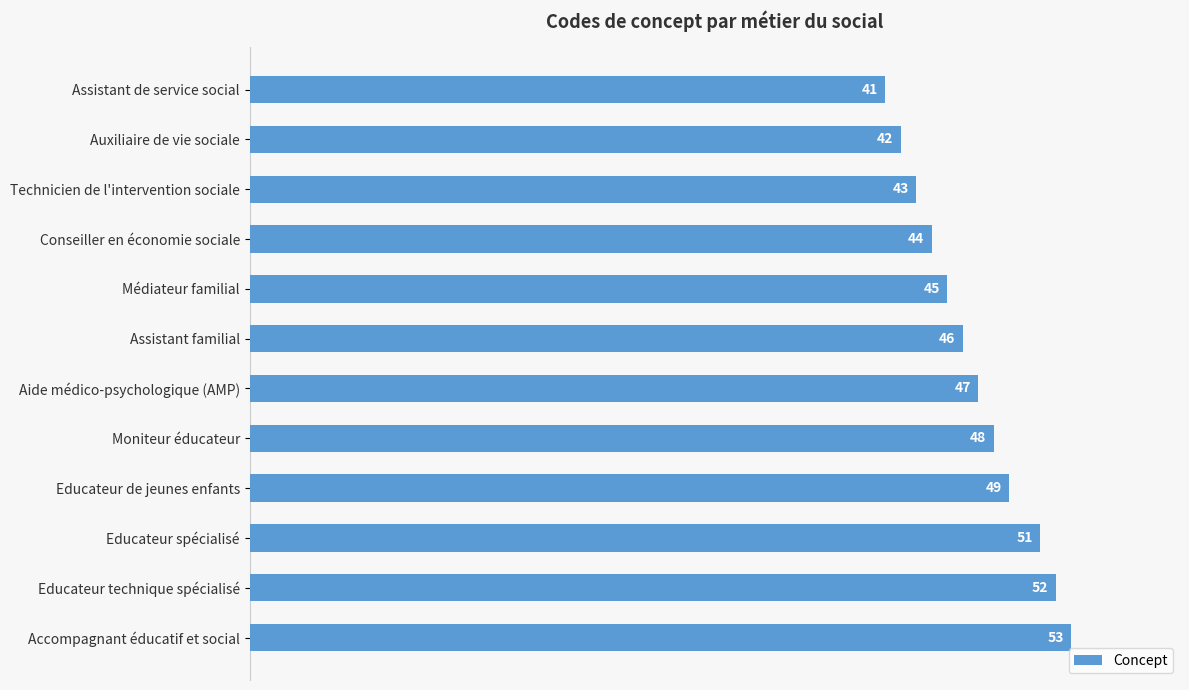

Is it true that the value at Educateur de jeunes enfants is 49?

True